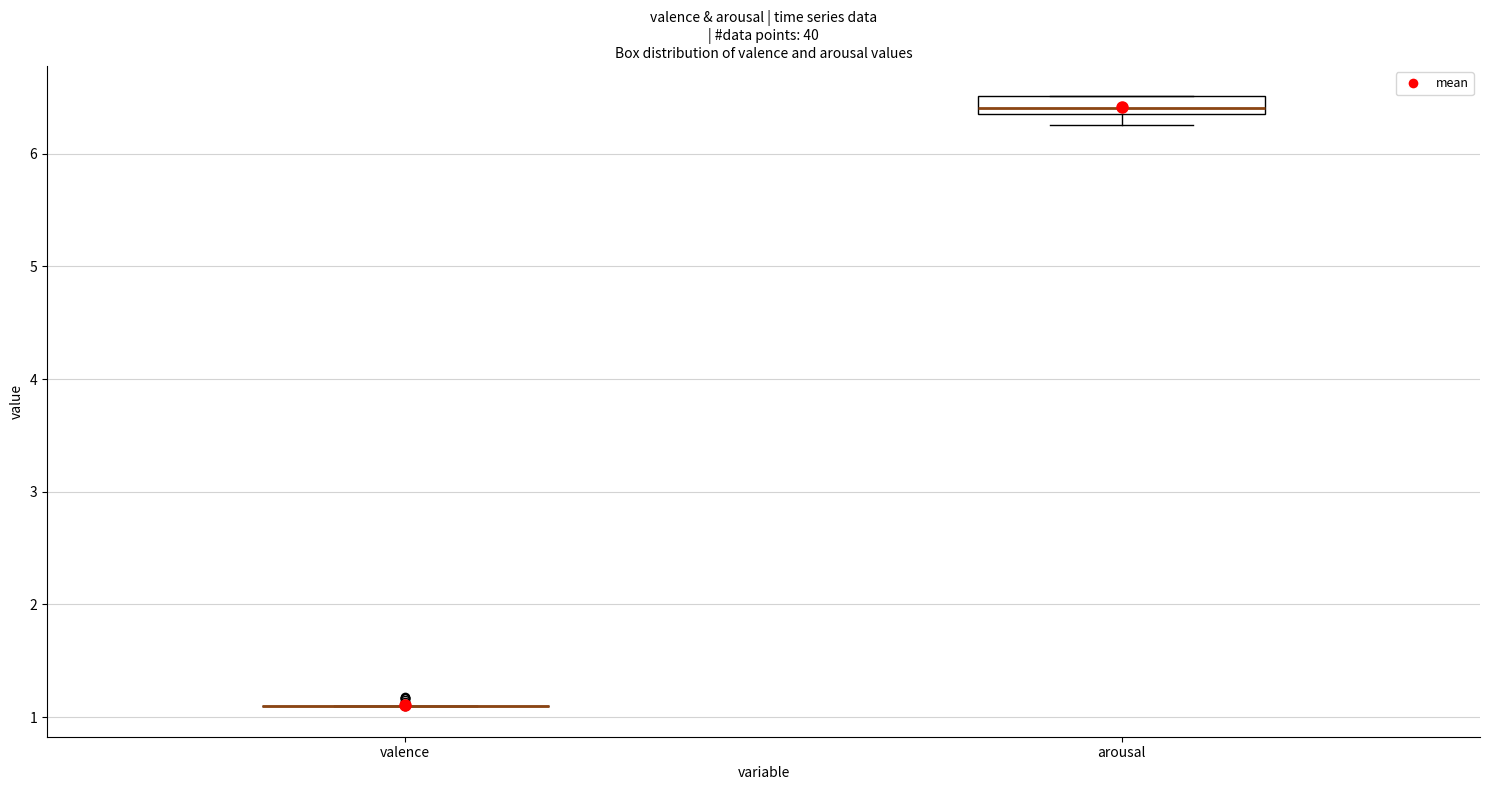

Which box is the tallest, from its lower edge to its upper edge?

arousal